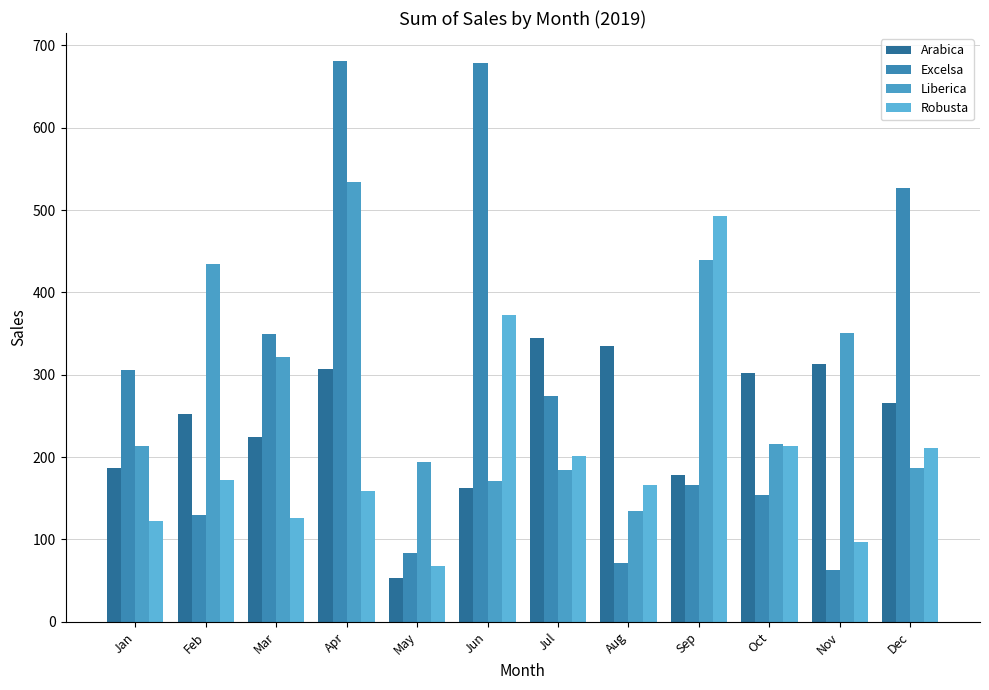

Which category has the highest value in the Liberica series?

Apr